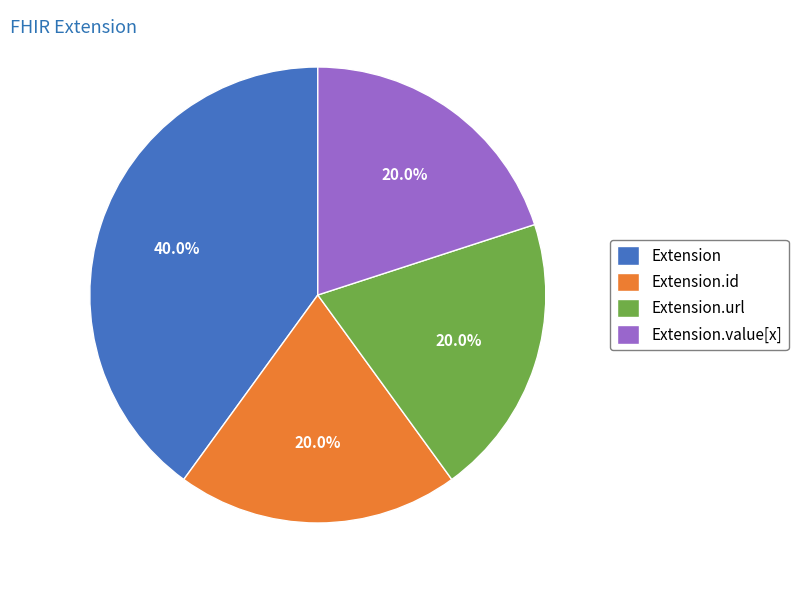

Is the sum of Extension and Extension.url greater than half?

Yes